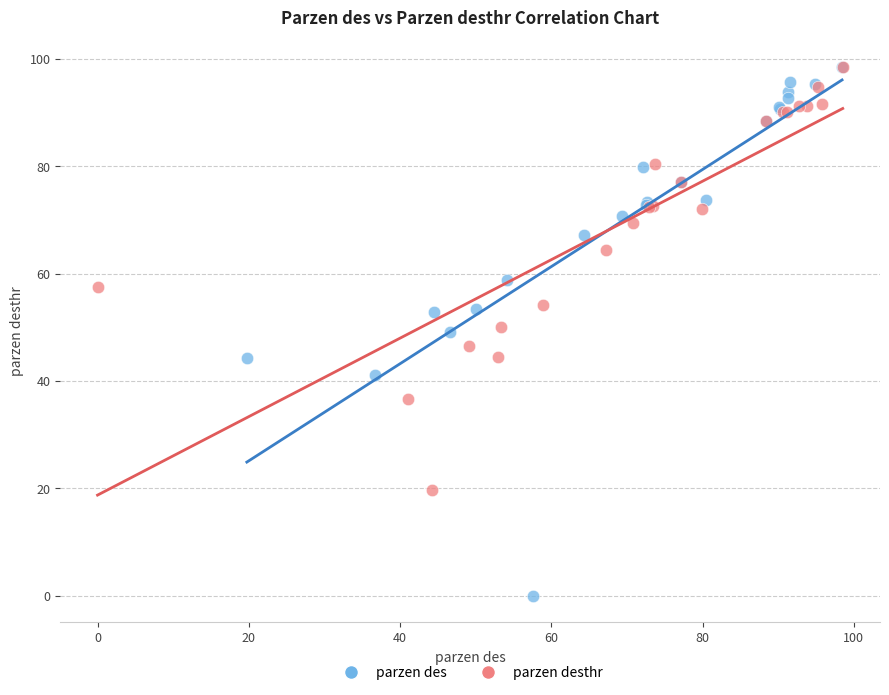

Which series contains the lowest Y value?

parzen des